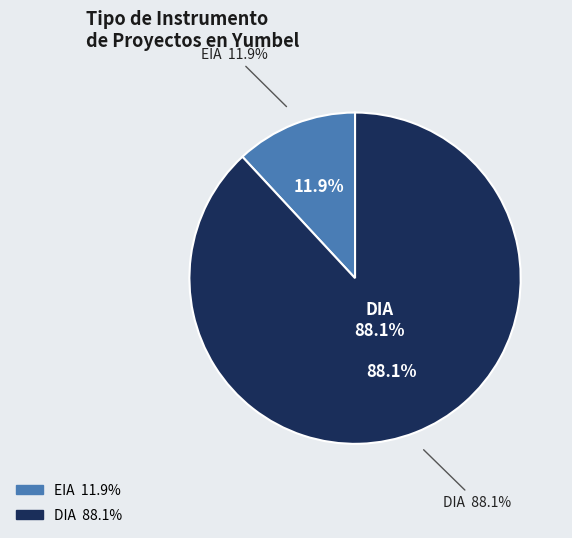

What is the total percentage of EIA and DIA?

100.0%